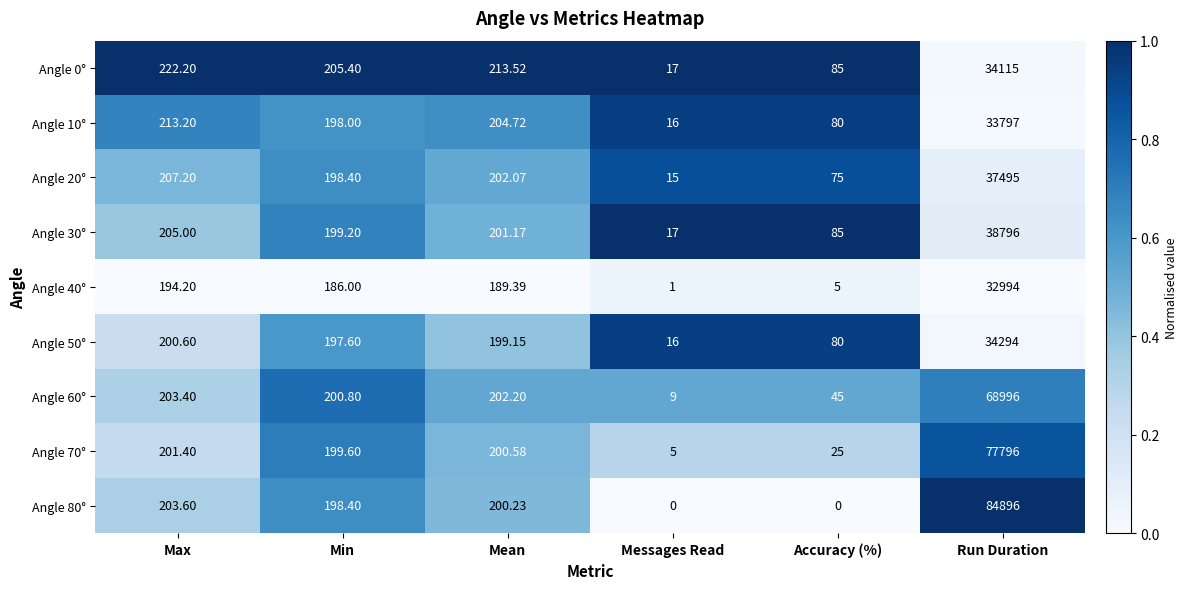

At which label does Angle 0° reach its peak?

Run Duration